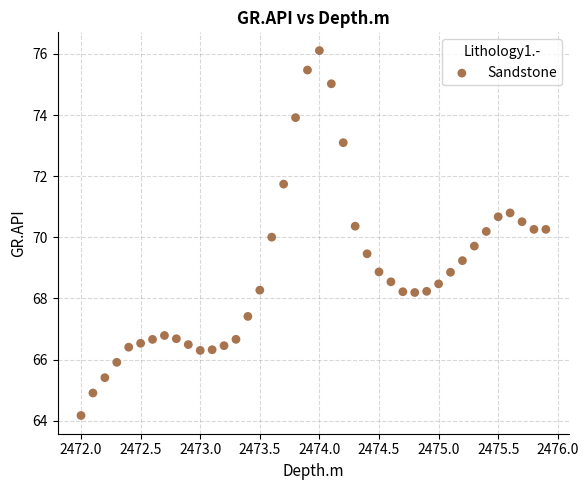

What is the range of Y values (max minus min)?

11.9